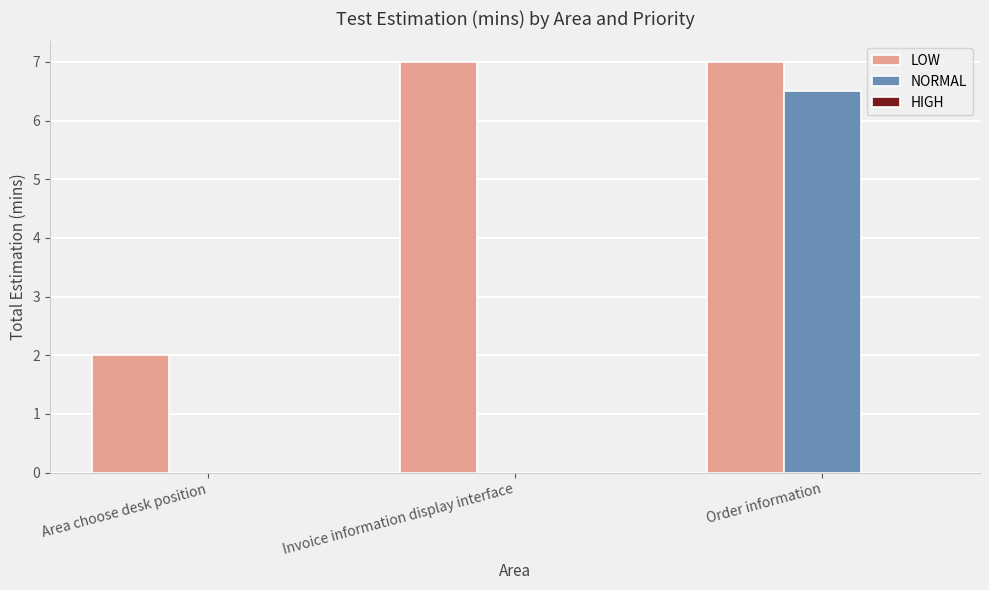

What is the total value across all series at Invoice information display interface?

7.0